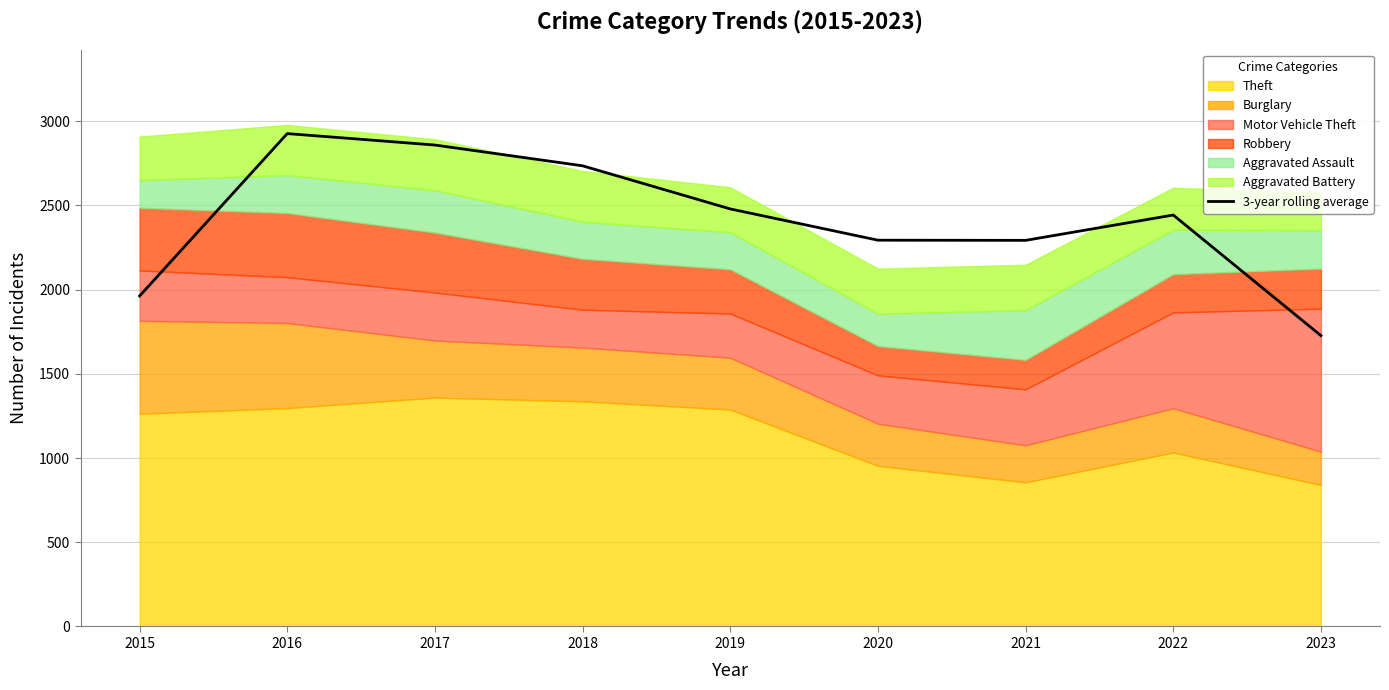

What is the difference between the second highest and minimum values?

1131.7